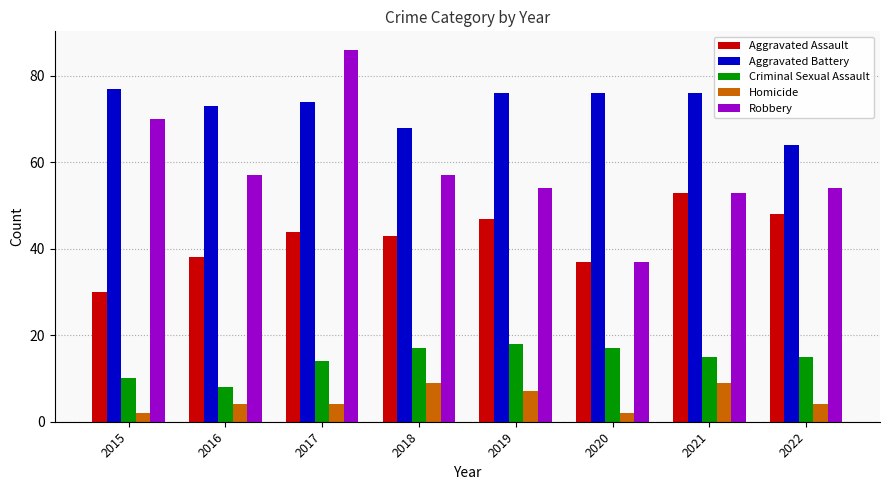

Between 2017 and 2022, which series saw the biggest shift?

Robbery